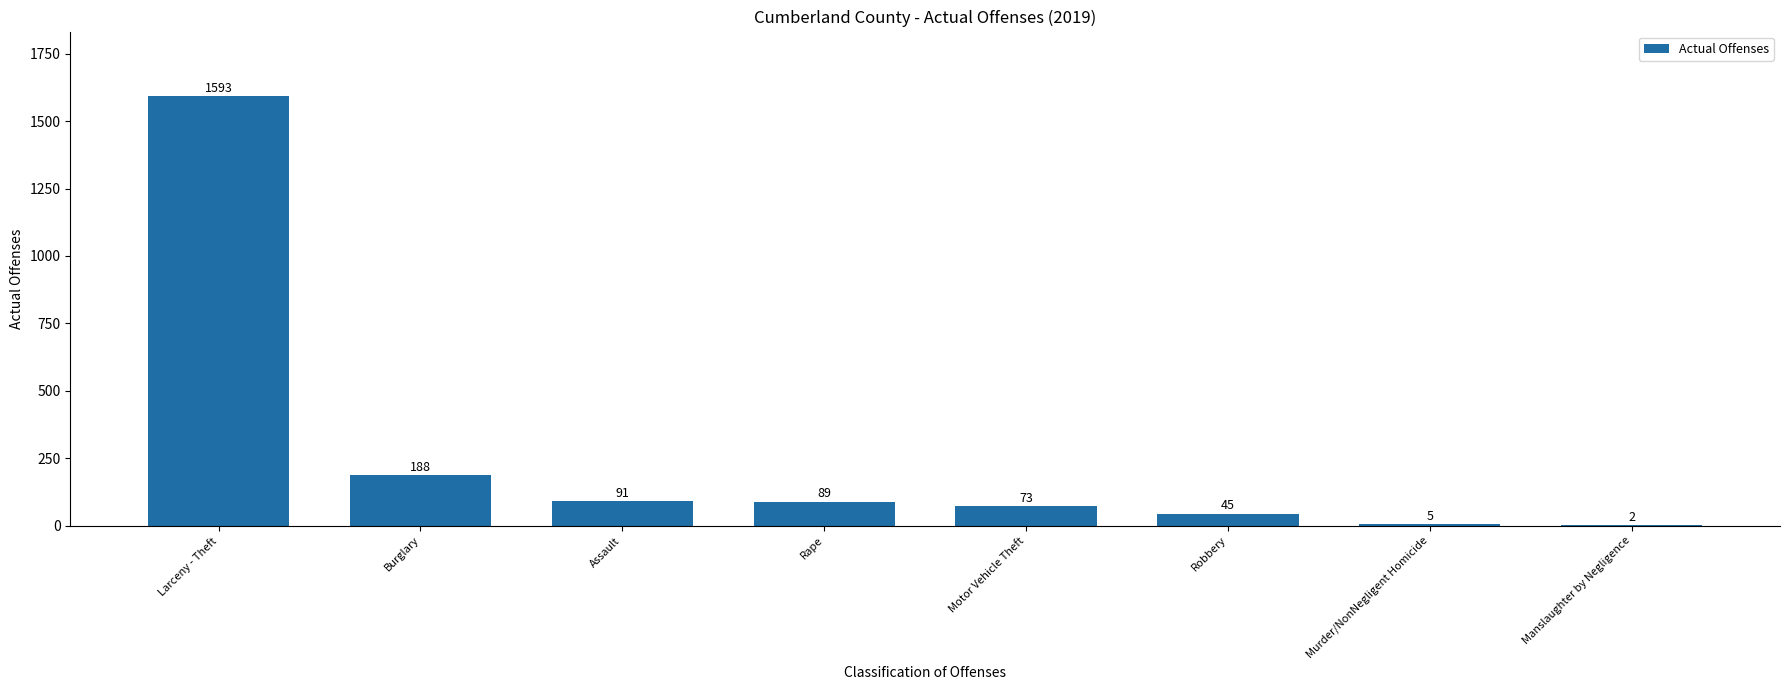

What is the ratio of the value at Burglary to the value at Motor Vehicle Theft?

2.6